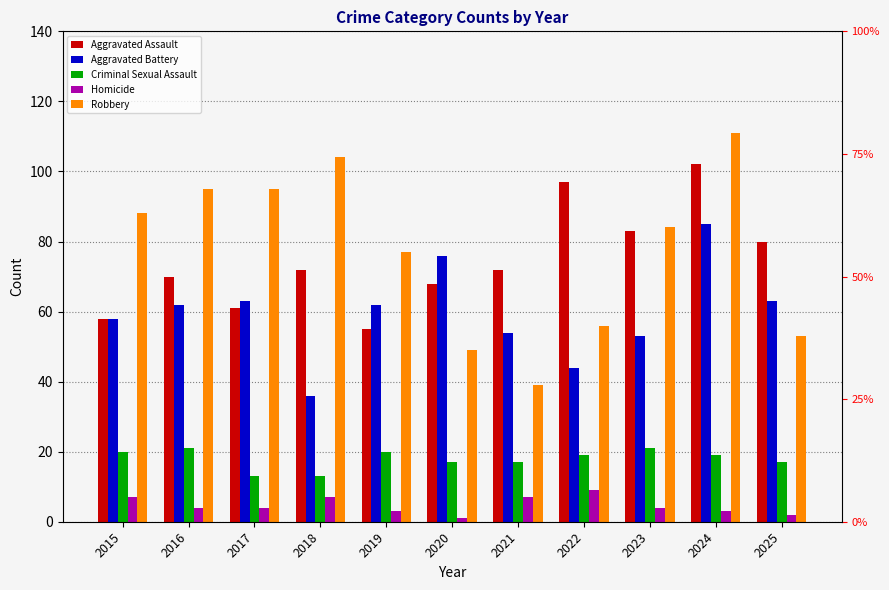

At which category is the sum across all series the highest?

2024